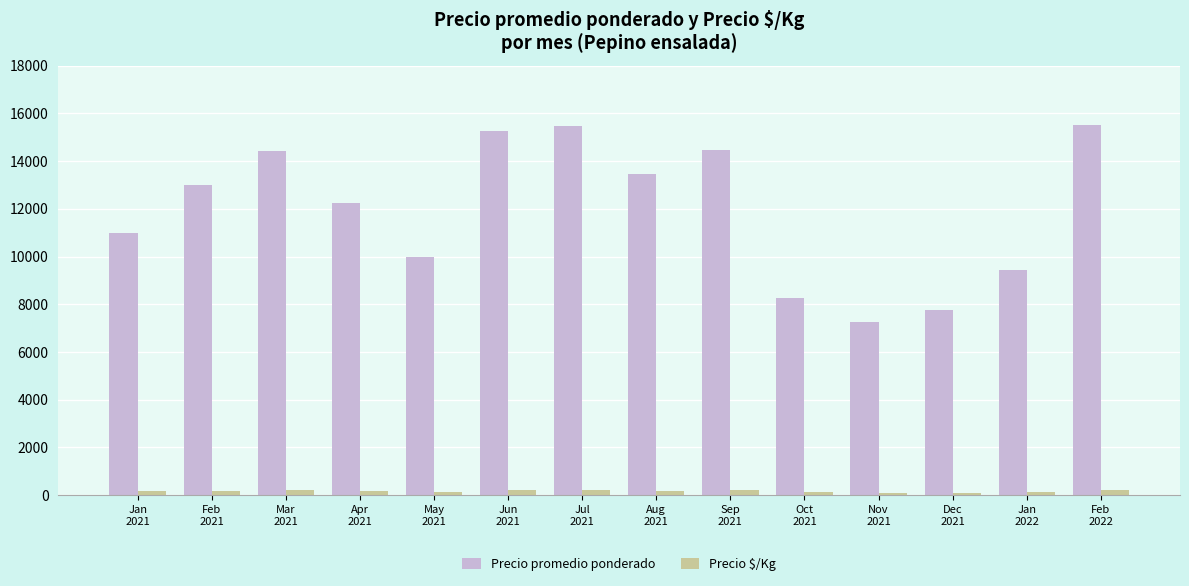

What is the difference between the maximum and minimum values in the Precio promedio ponderado series?

8259